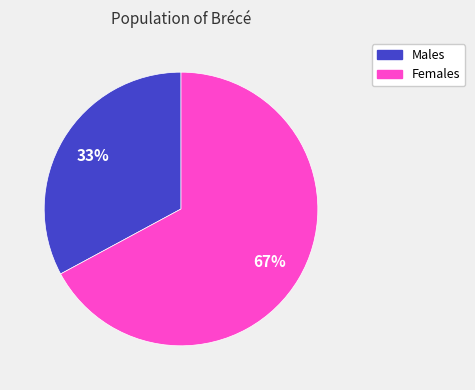

To the nearest percent, what is the difference between the largest and smallest slice percentages?

34%